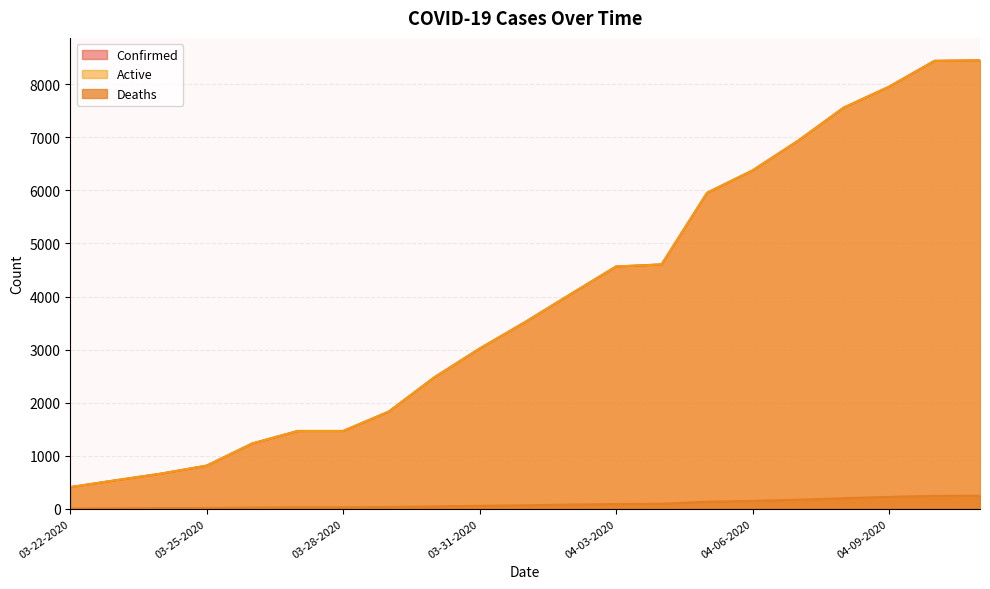

What is the total value across all series at 04-02-2020?

8168